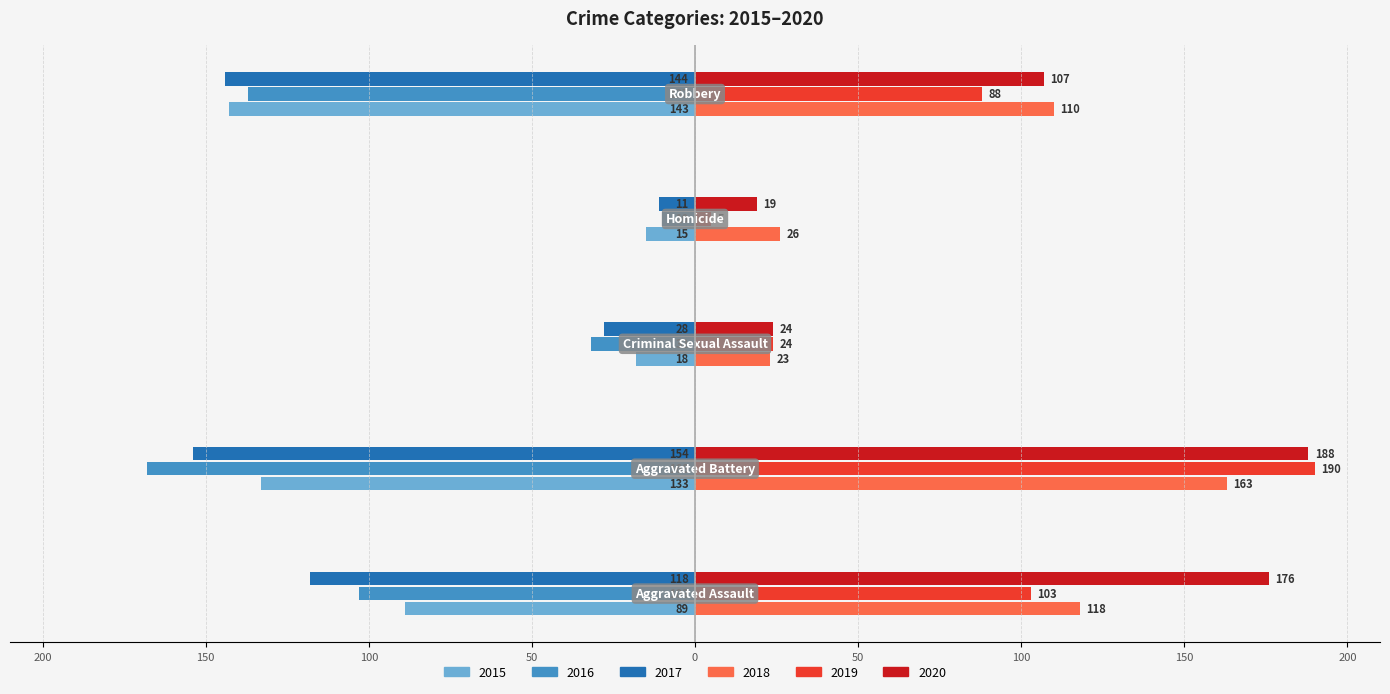

At which category is the sum across all series the highest?

Aggravated Assault